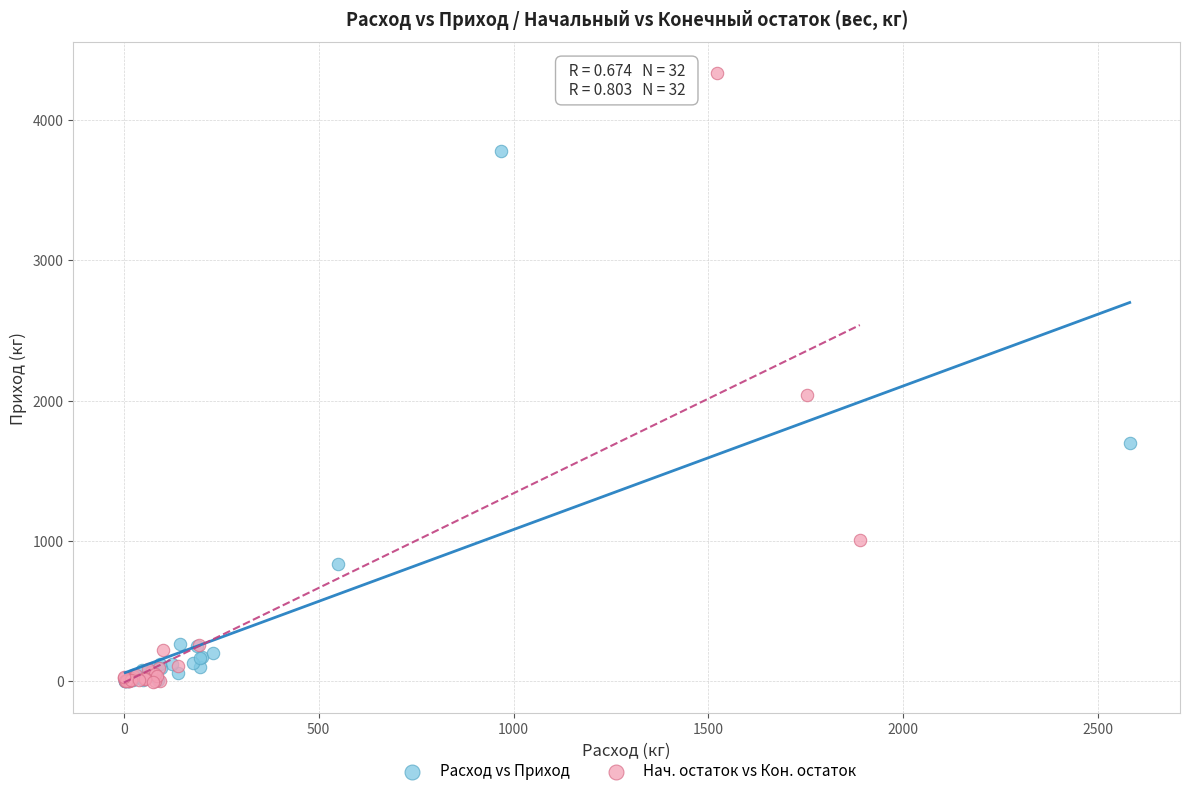

Which series contains the highest Y value?

Нач. остаток vs Кон. остаток